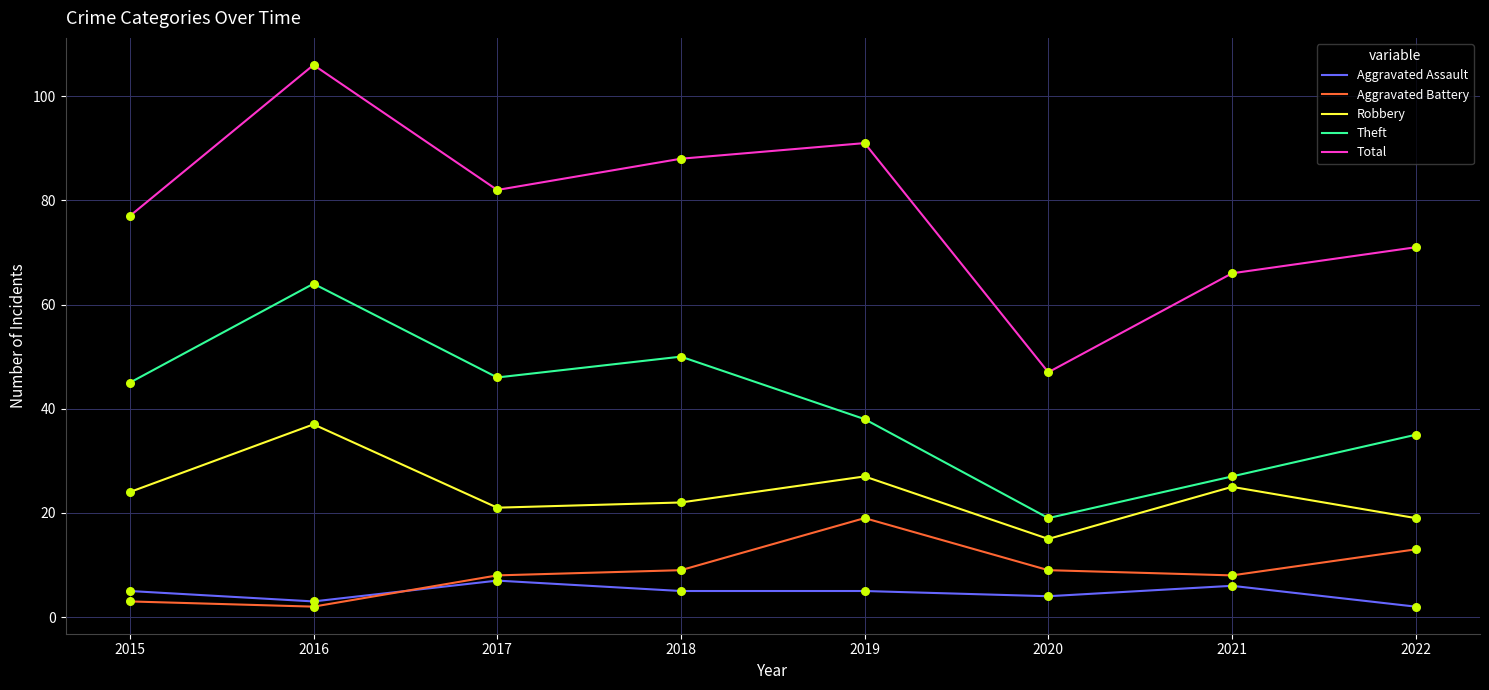

Is the value of Aggravated Battery at 2022 greater than the value of Aggravated Assault at 2018?

Yes